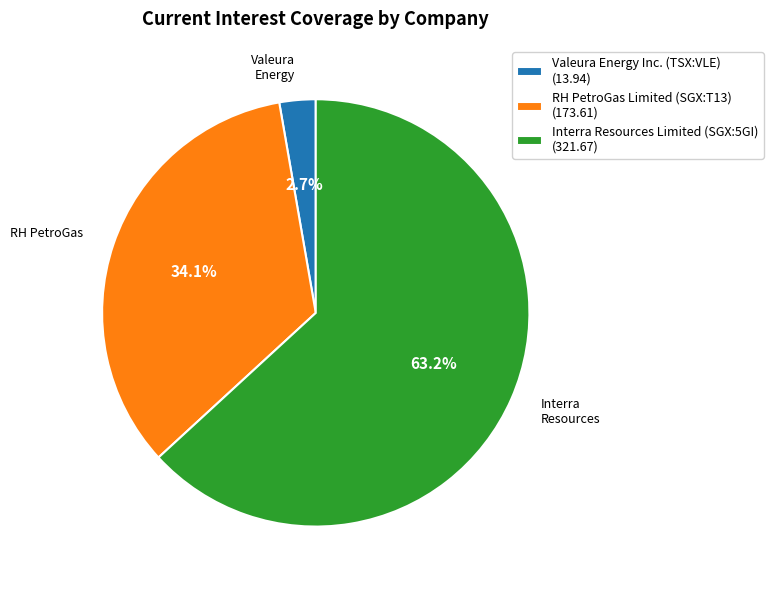

What is the largest slice in the pie chart?

Interra Resources Limited (SGX:5GI)